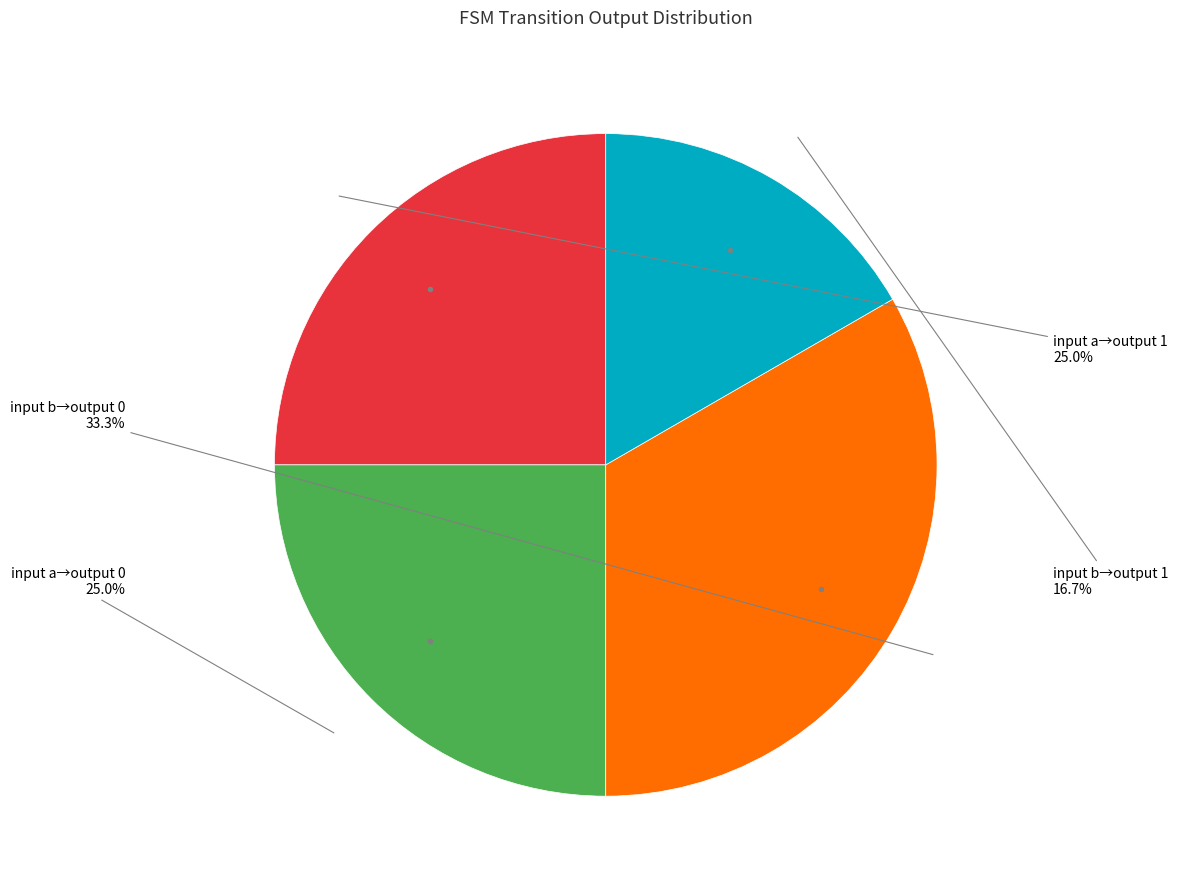

Is there a majority slice in this chart?

No